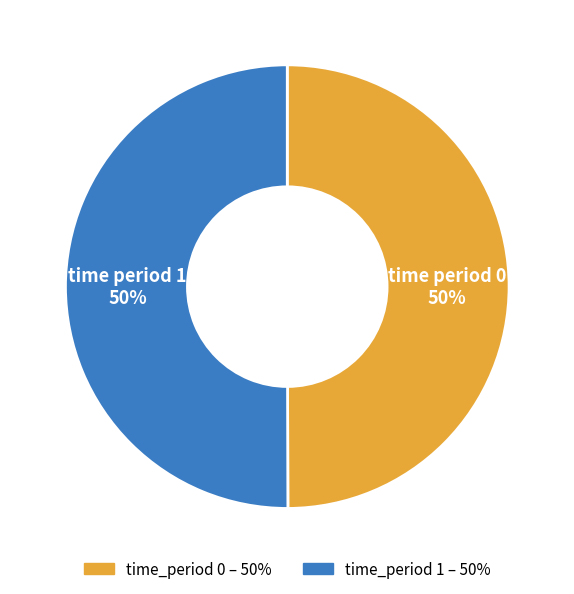

To the nearest percent, what is the average slice percentage?

50%